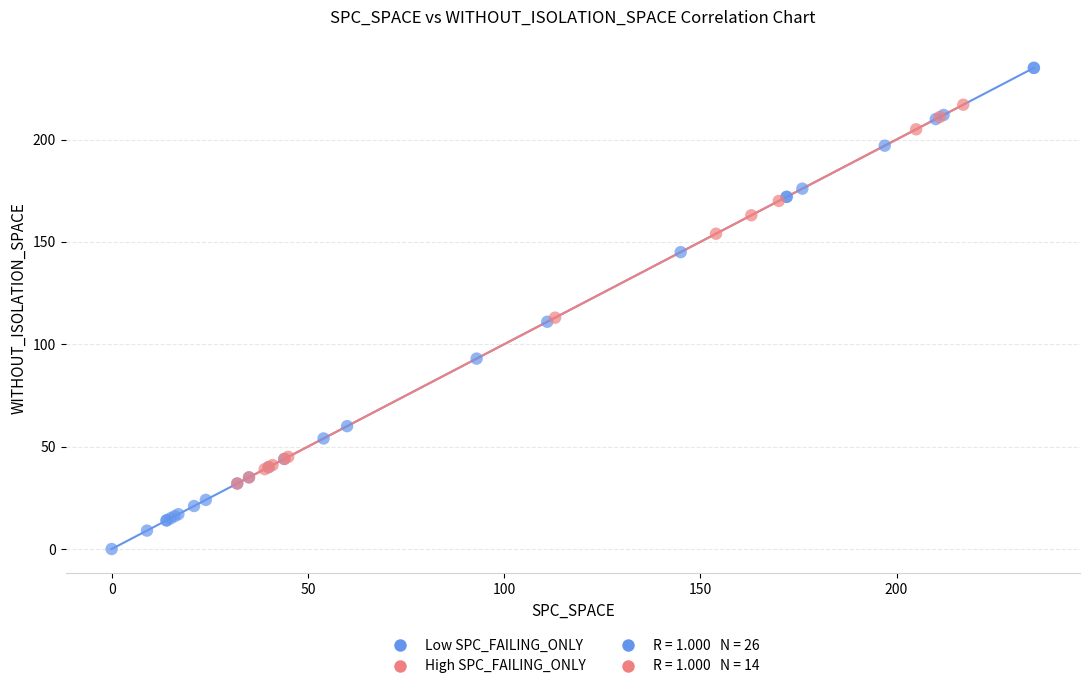

Which series has the widest spread of Y values?

Low SPC_FAILING_ONLY